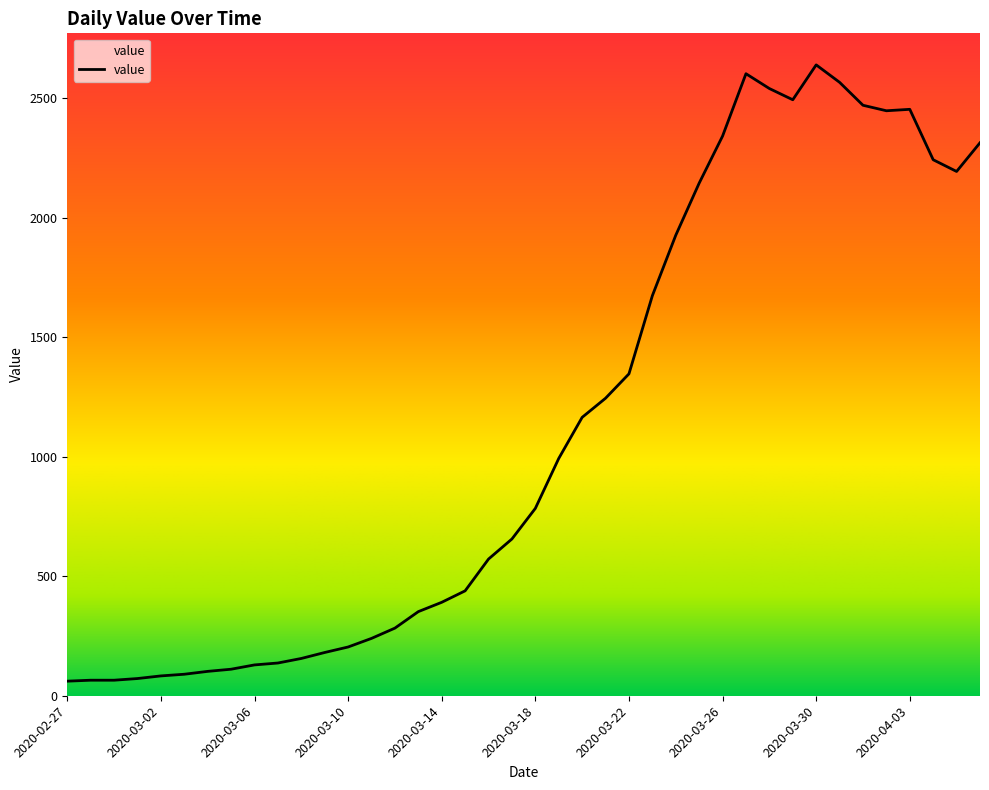

How many points are lower than both their immediate neighbors (excluding endpoints)?

3